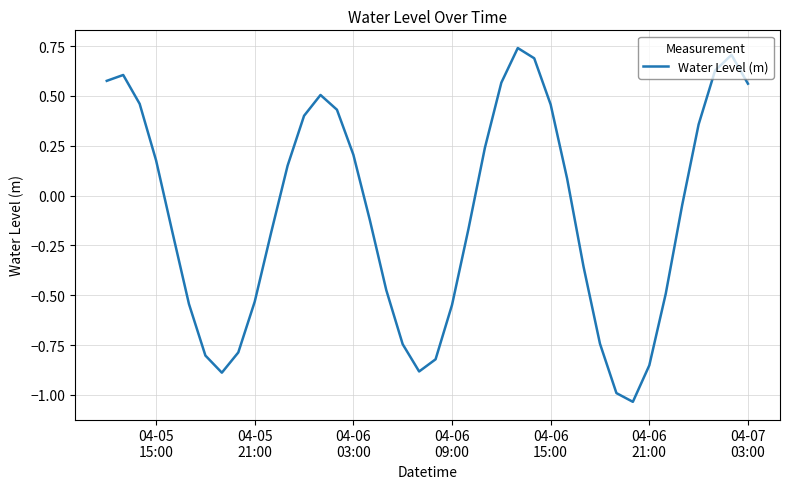

What is the difference between the maximum and minimum values?

1.8